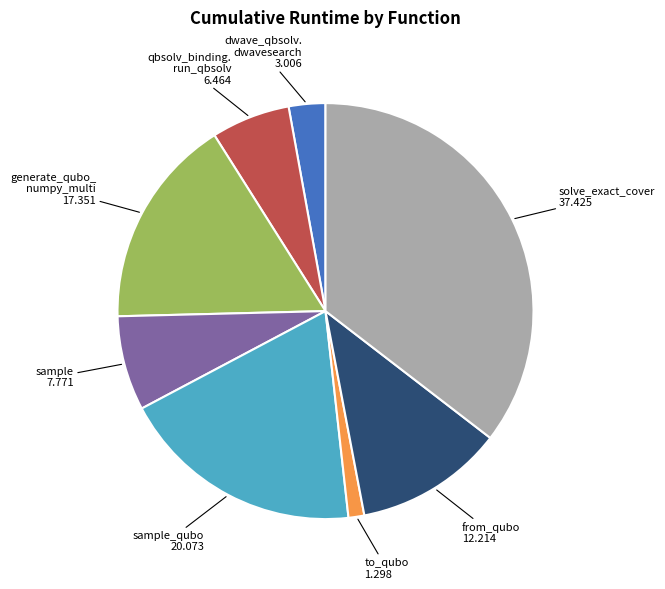

How many segments does this pie chart have?

8